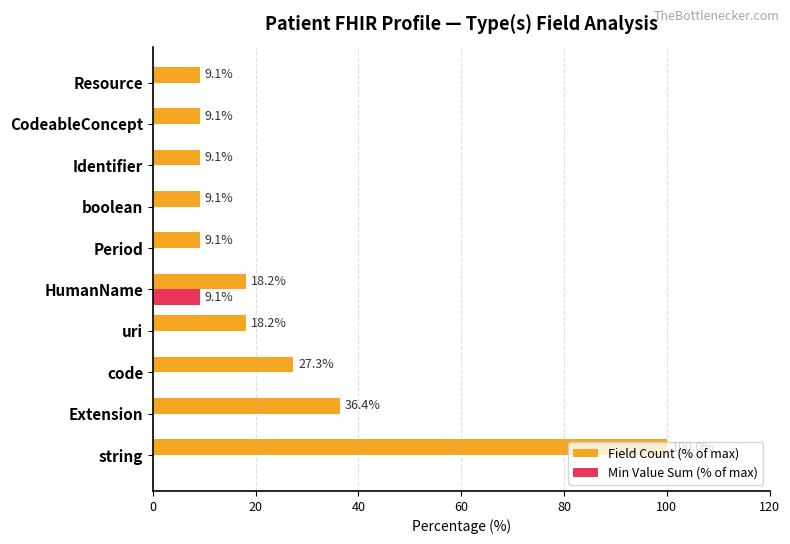

Is the value of Min Value Sum (% of max) at CodeableConcept greater than the value of Field Count (% of max) at Extension?

No